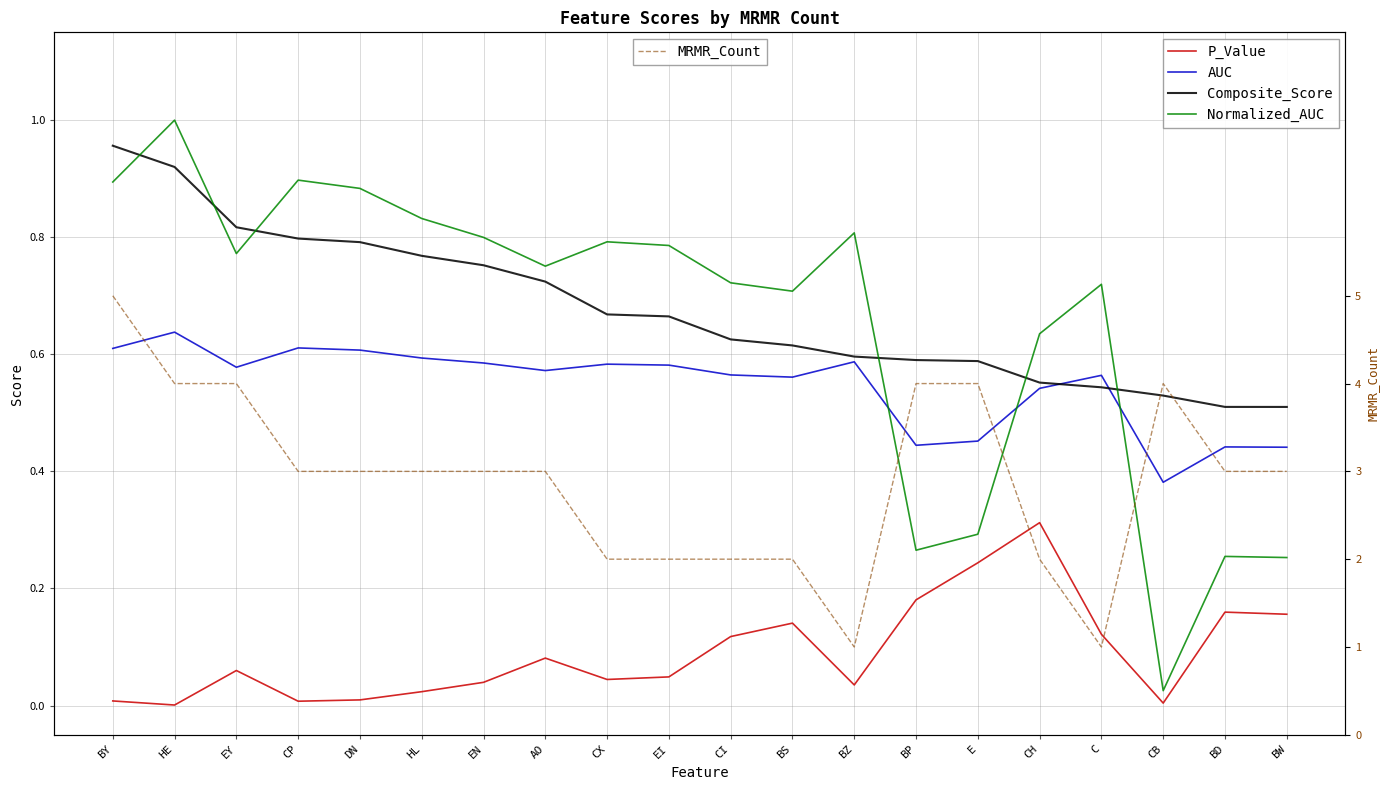

What position from the right is CB?

3